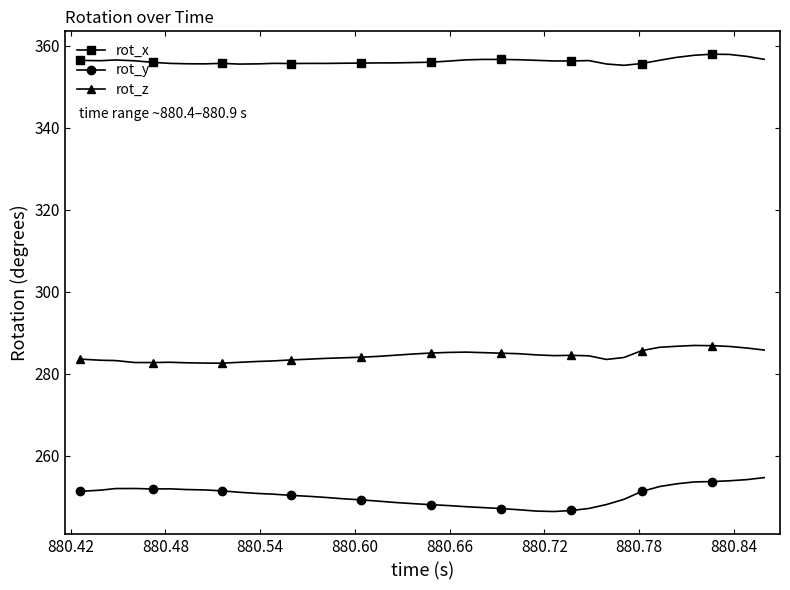

What is the maximum value for rot_y?

254.7